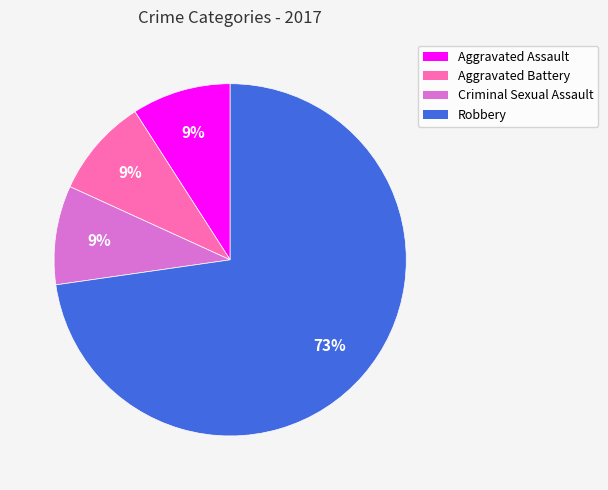

Which category has the biggest portion of the pie?

Robbery